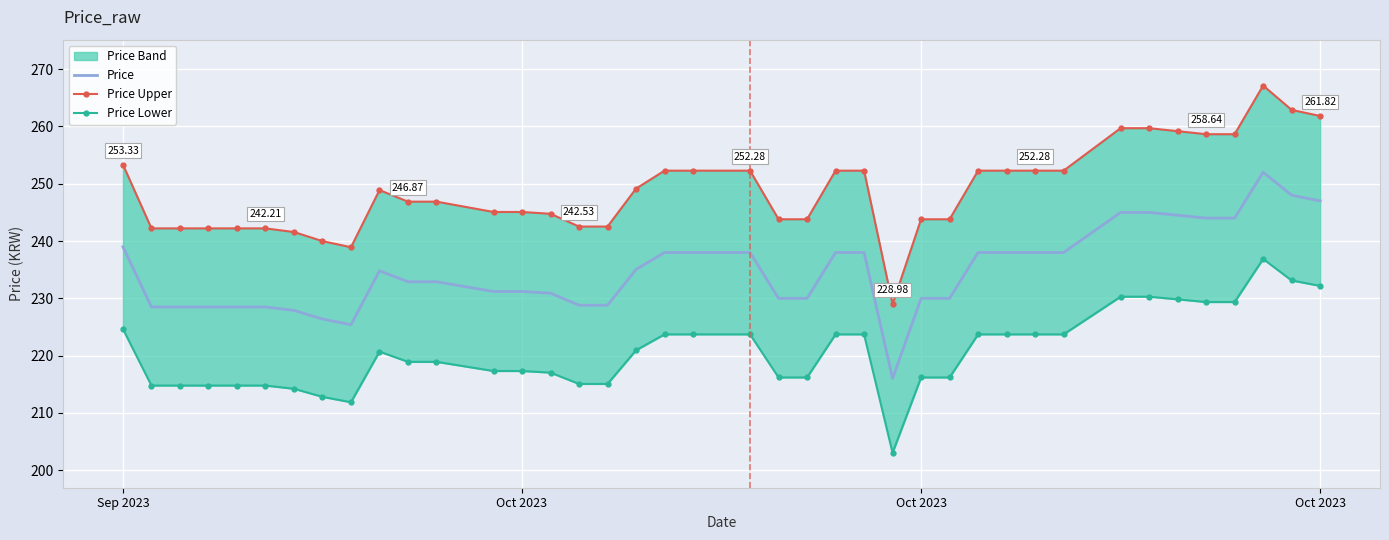

True or false: Price Lower and Price Upper intersect in this chart.

False